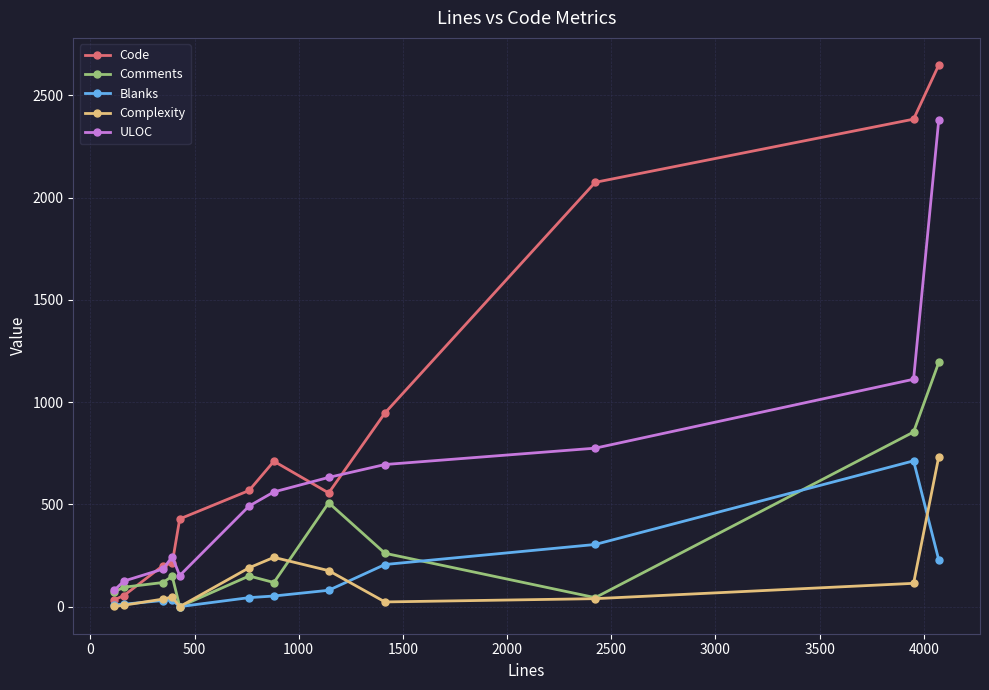

Does the chart have visible grid lines?

Yes